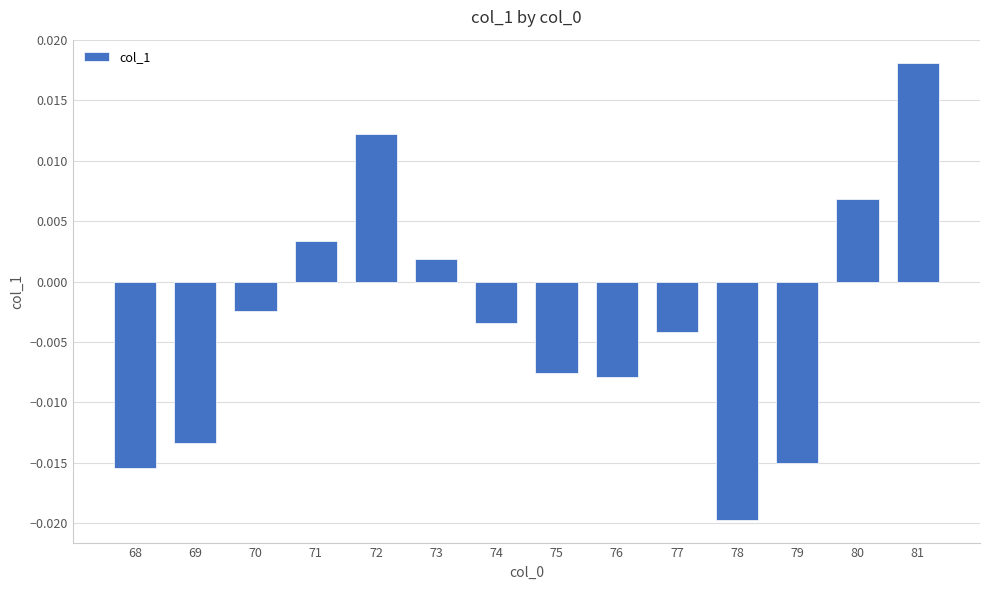

Between 71 and 76, which is larger?

71